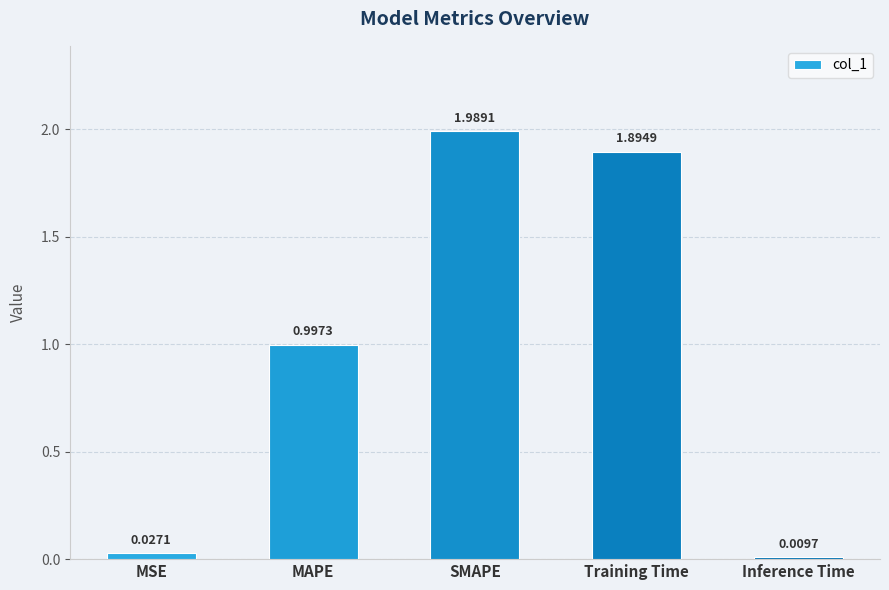

Which category has the lowest value across all series?

Inference Time